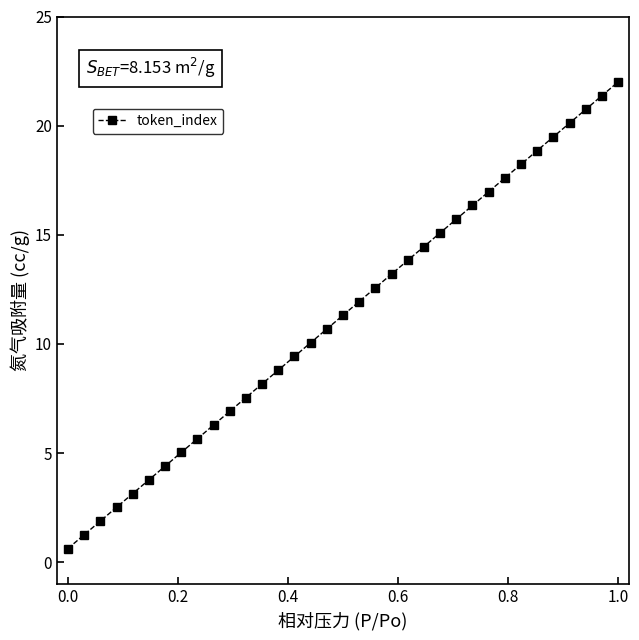

What is the value of the 9th point from the left?

5.7